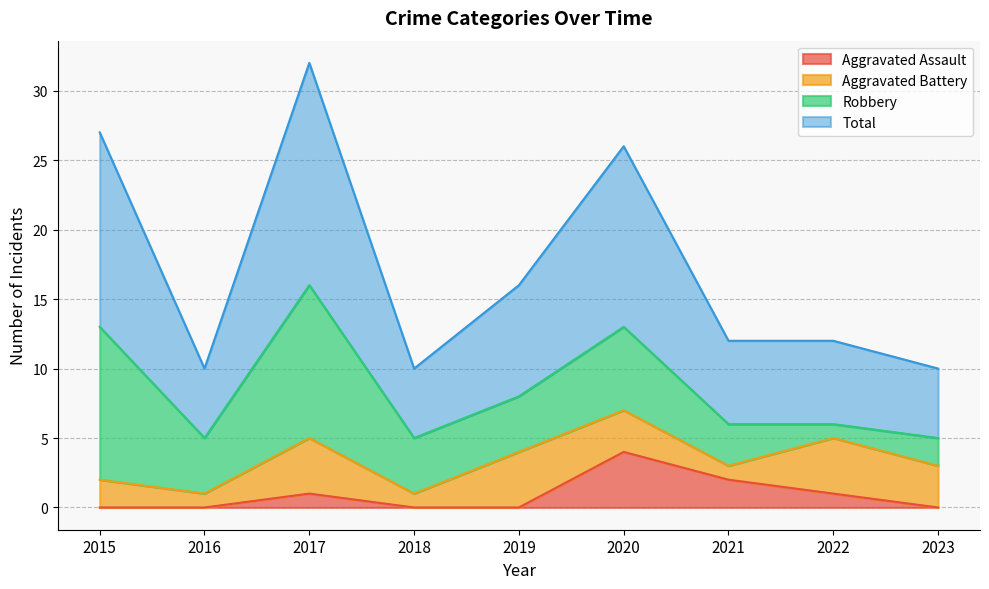

What are all the series names shown in the legend?

Aggravated Assault, Aggravated Battery, Robbery, Total